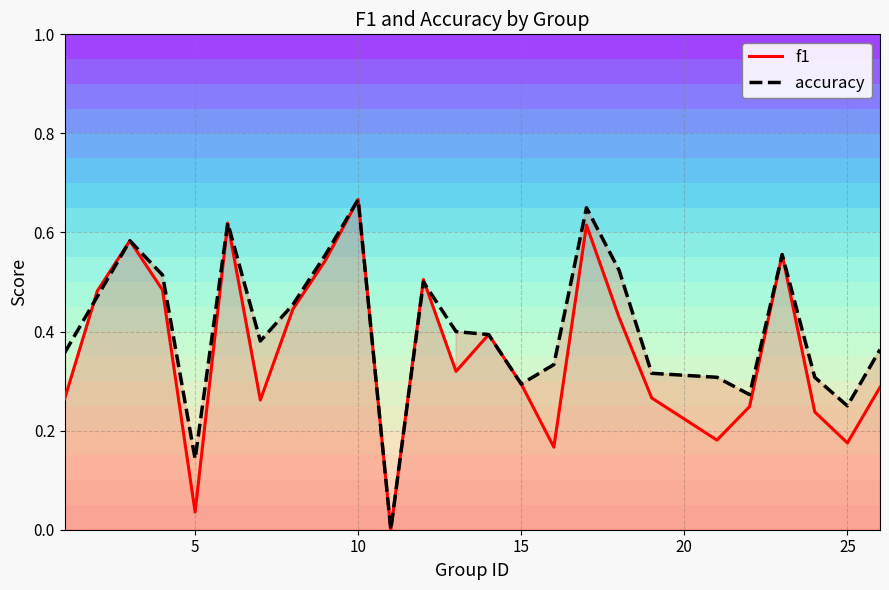

At which category is the sum across all series the highest?

10